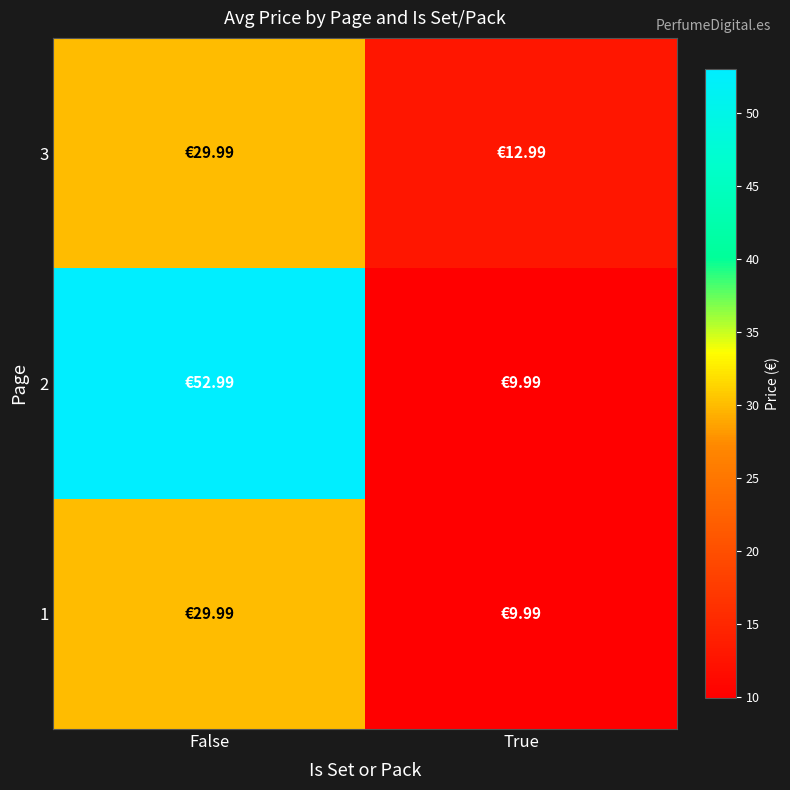

List the series in order of their peak value, lowest first.

1, 3, 2